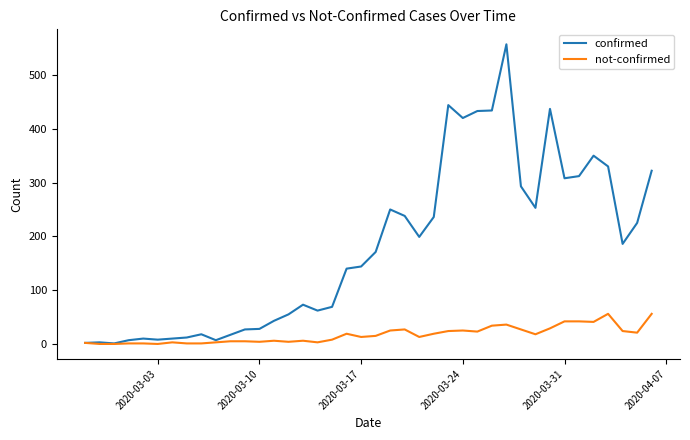

What are all the series names shown in the legend?

confirmed, not-confirmed